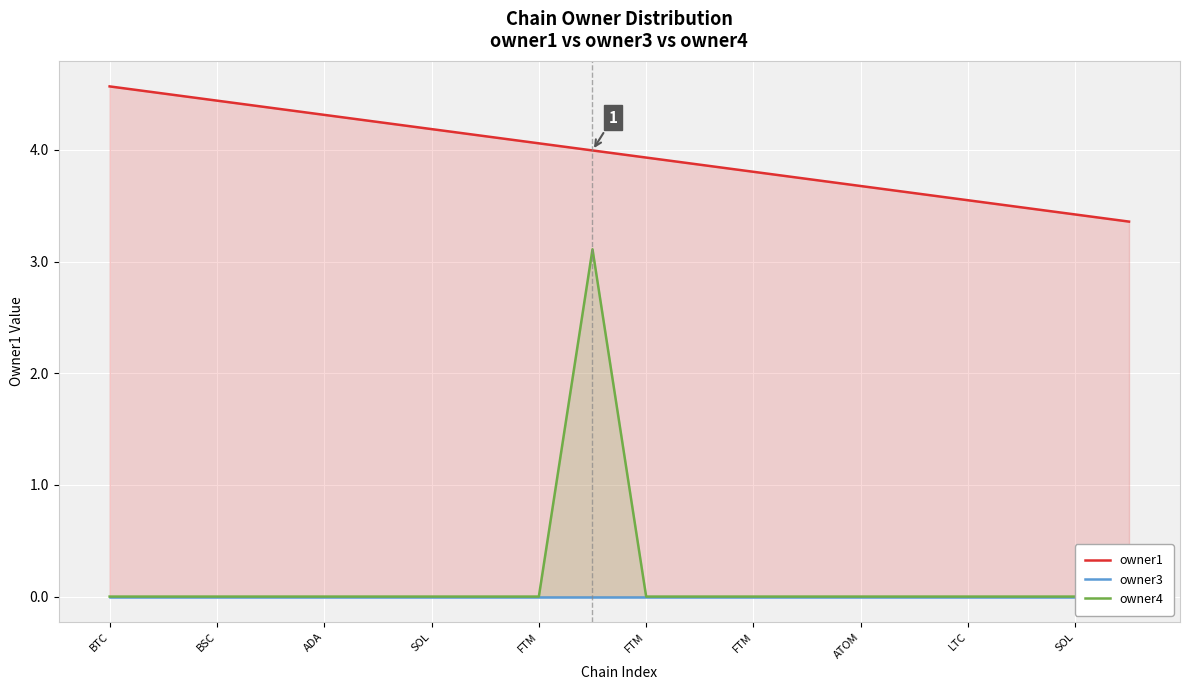

What are all the series names shown in the legend?

owner1, owner3, owner4